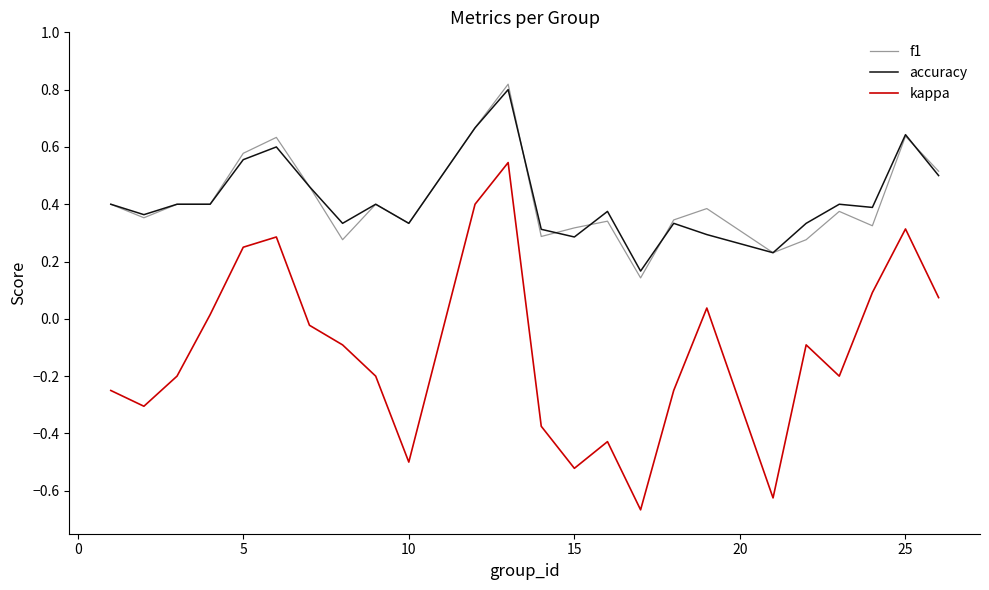

True or false: accuracy and kappa intersect in this chart.

False